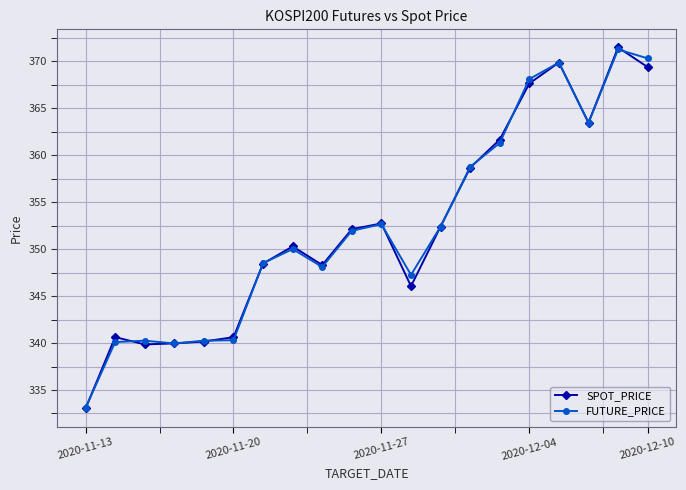

What is the value of the SPOT_PRICE point at the 12th from the left?

346.1